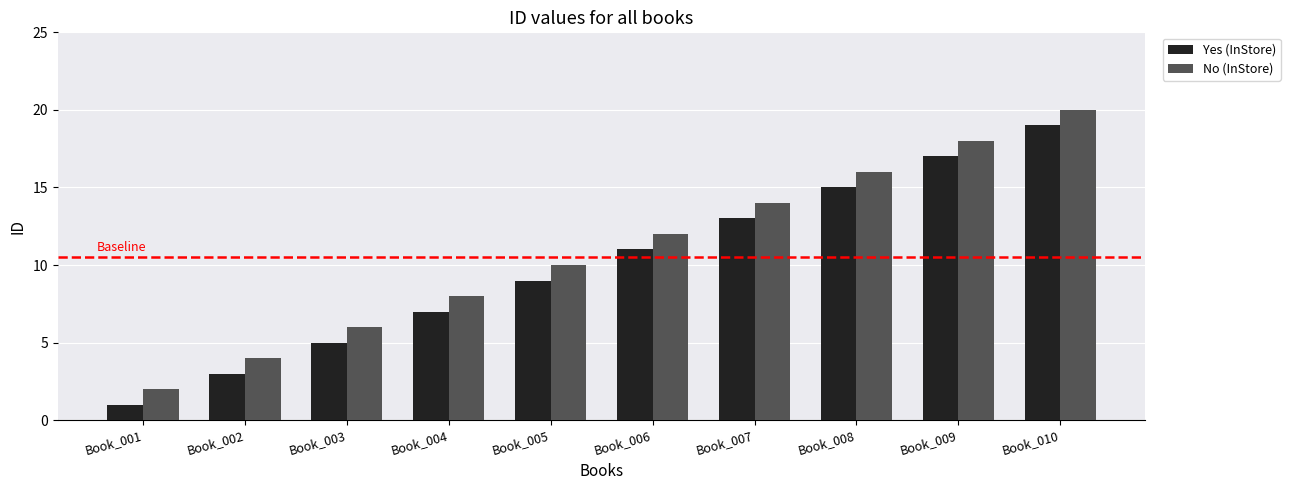

Is it true that No (InStore) equals 20 at Book_010?

True